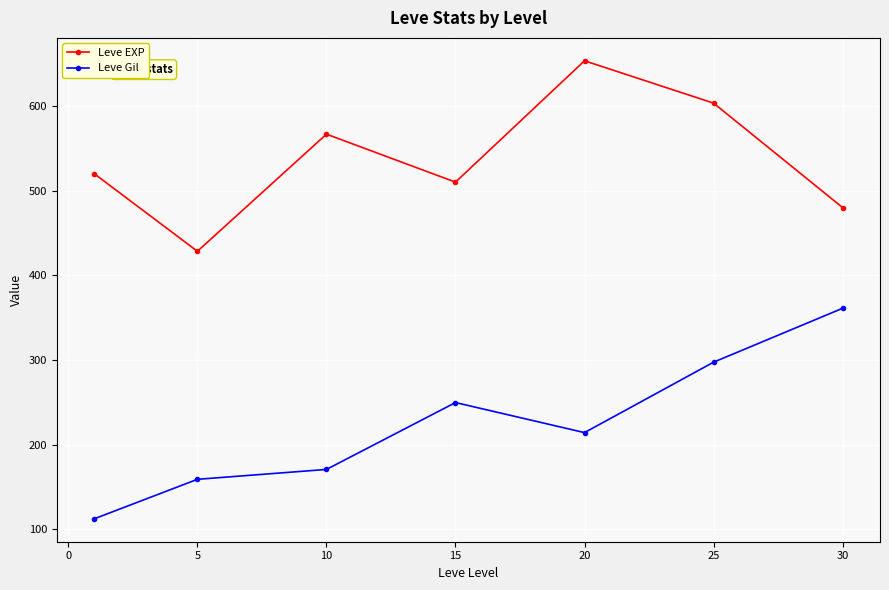

Rank the series by their maximum value, from lowest to highest.

Leve Gil, Leve EXP